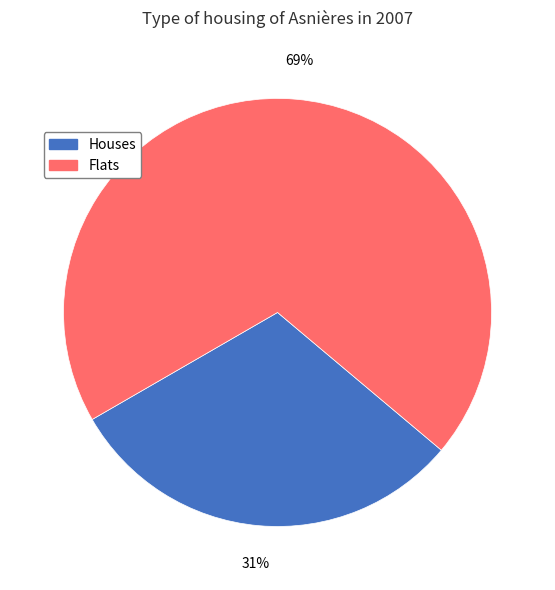

Is there a majority slice in this chart?

Yes